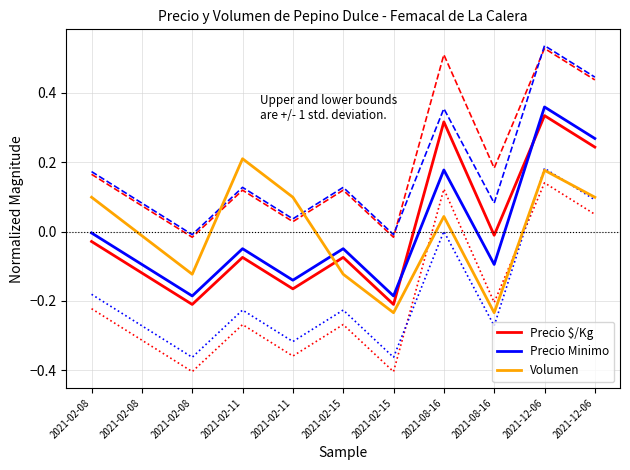

The value of Precio Minimo at 2021-08-16 is -0.1. True or false?

False